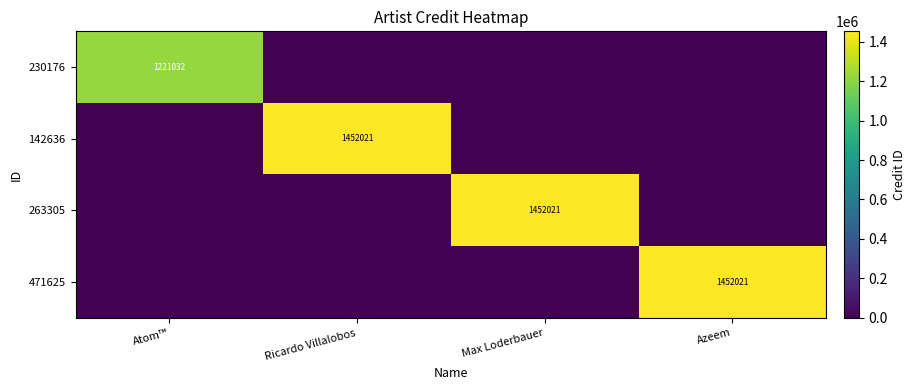

What is the maximum value shown in the chart?

1452021